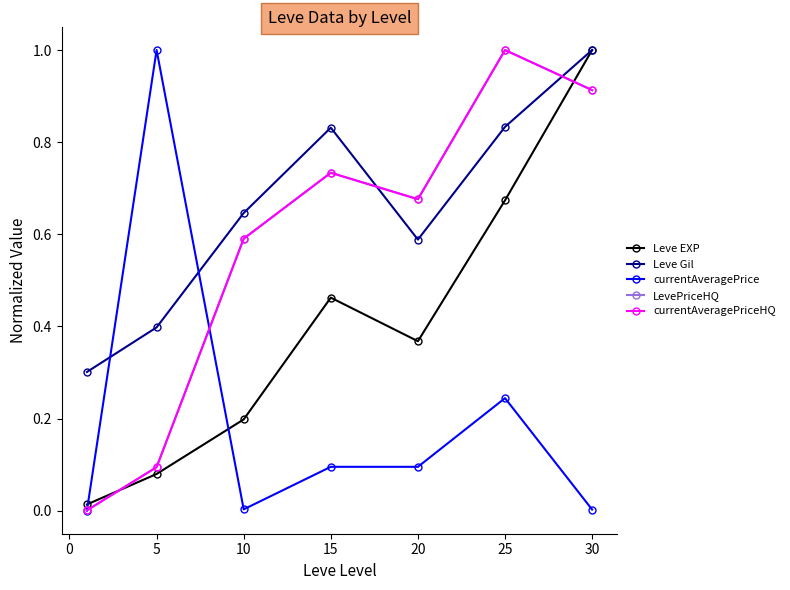

Reading left to right, what are all the values shown in this chart?

Leve EXP: 0.0	0.1	0.2	0.5	0.4	0.7	1.0
Leve Gil: 0.3	0.4	0.6	0.8	0.6	0.8	1.0
currentAveragePrice: 0.0	1.0	0.0	0.1	0.1	0.2	0.0
LevePriceHQ: 0.0	0.1	0.6	0.7	0.7	1.0	0.9
currentAveragePriceHQ: 0.0	0.1	0.6	0.7	0.7	1.0	0.9